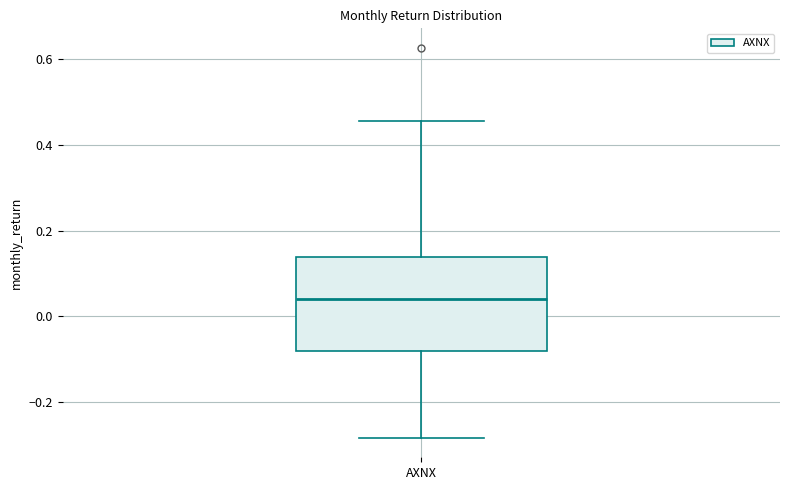

Read this box plot against the y-axis: the position of the median line, the range covered by the box, and the ends of both whiskers. The values are not printed on the chart, so give them approximately, as read against the axis.

median 0.04, box -0.08 to 0.14, whiskers -0.28 to 0.46